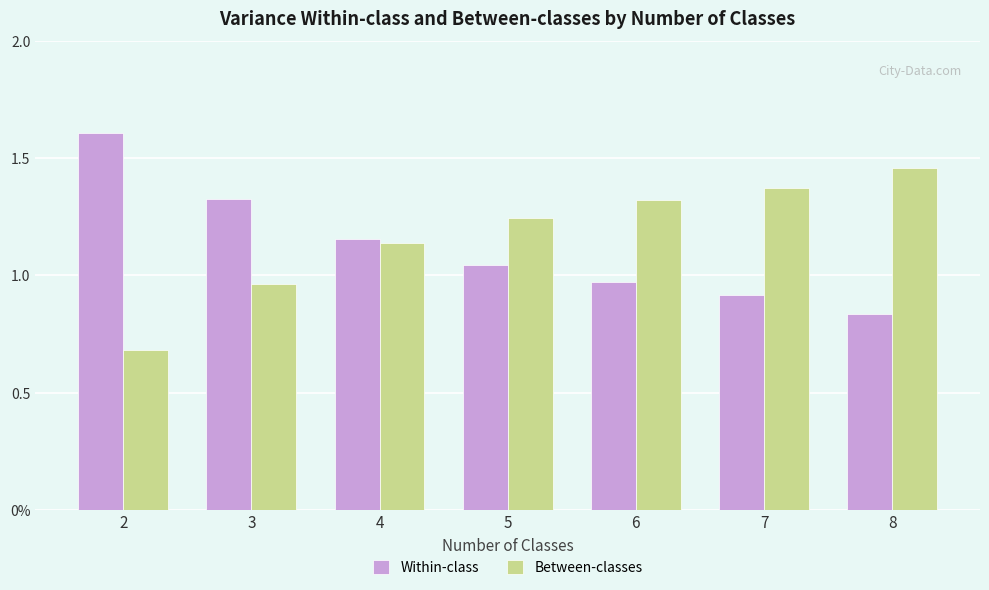

What are all the series names shown in the legend?

Within-class, Between-classes